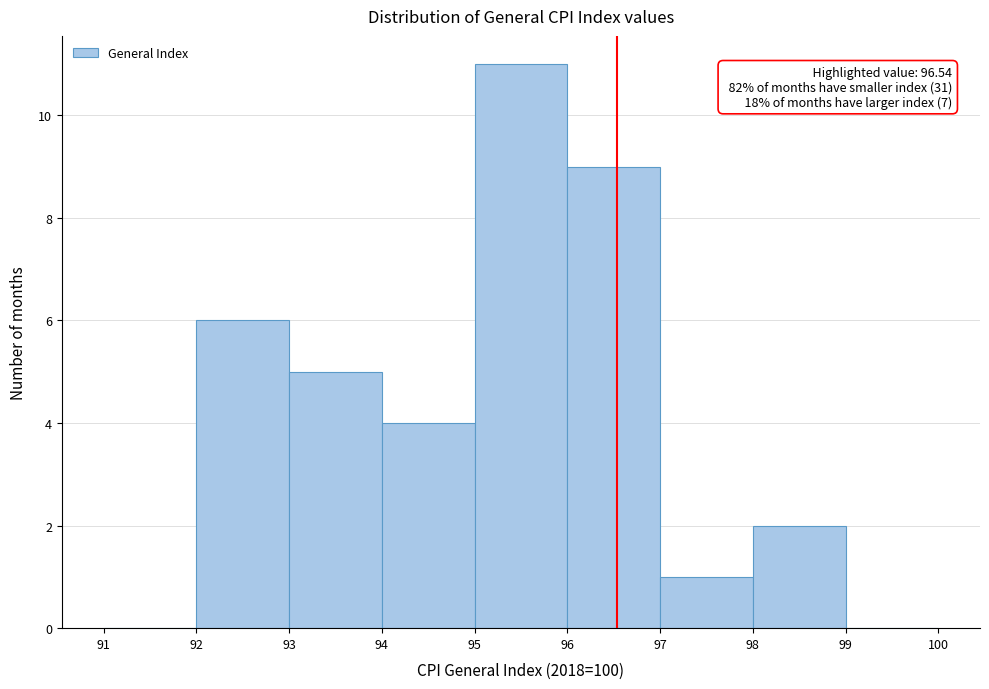

Which range on the x-axis has the tallest bar?

95 to 96